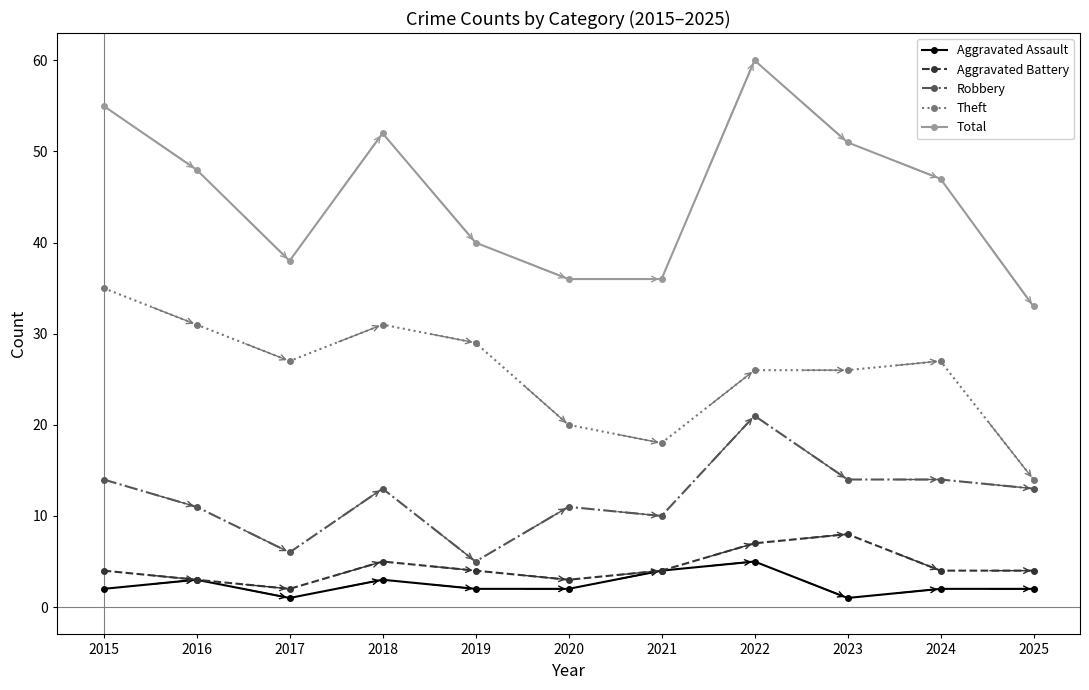

True or false: Theft has more than 0 points higher than both neighbors.

True